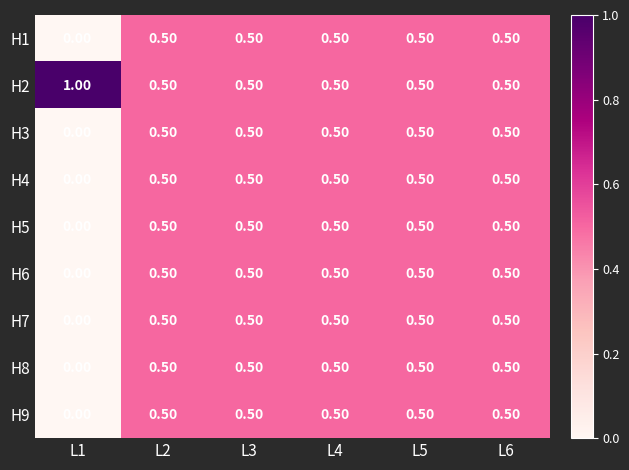

What is the average value of the H1 series?

0.4